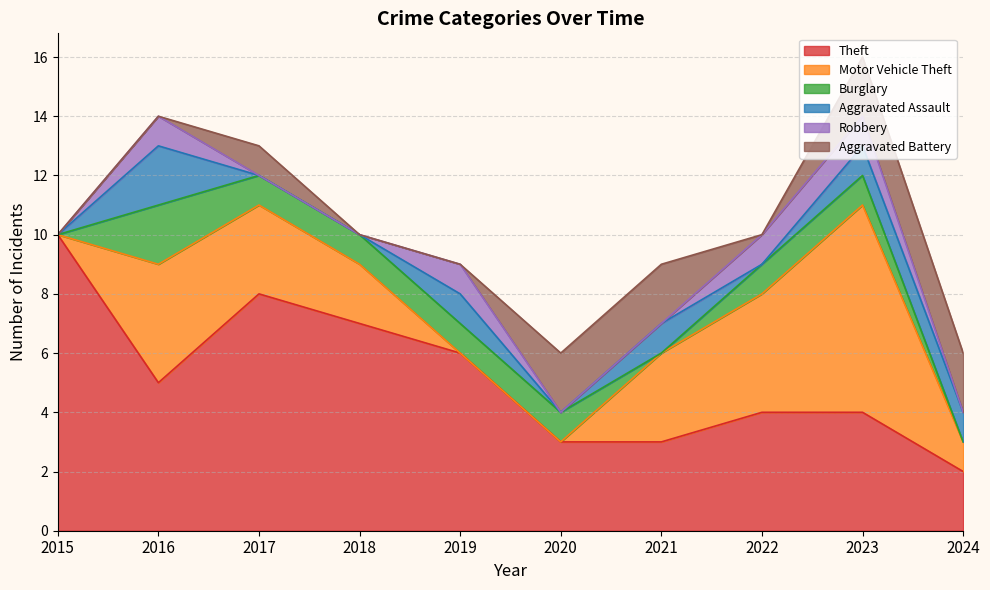

The value of Robbery at 2018 is 0. True or false?

True